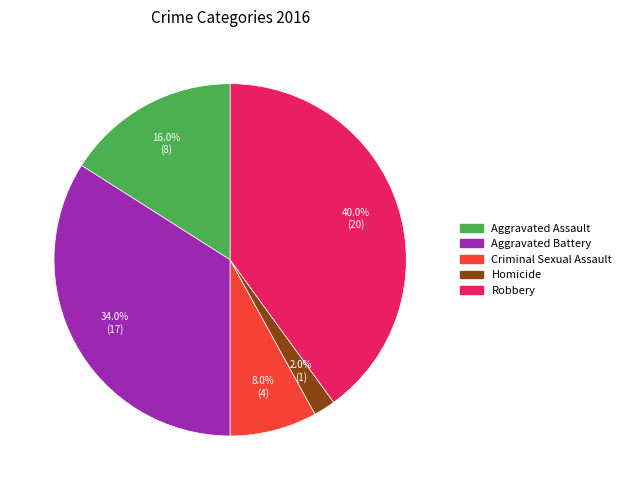

To the nearest percent, what percentage of the pie is Aggravated Battery?

34%